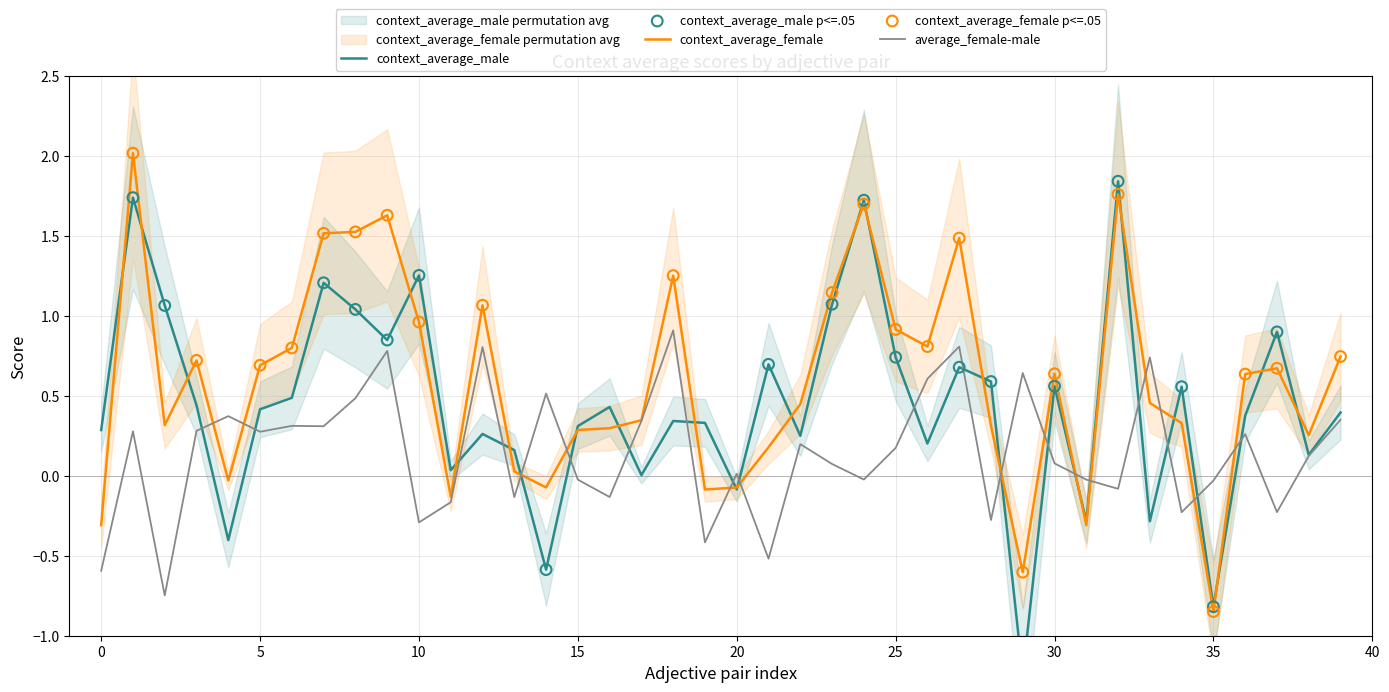

At how many categories does at least one series exceed 0?

38